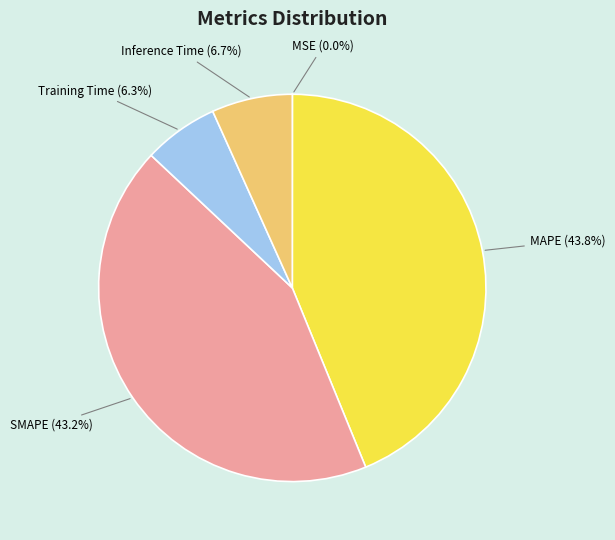

Is Training Time the majority of the pie?

No